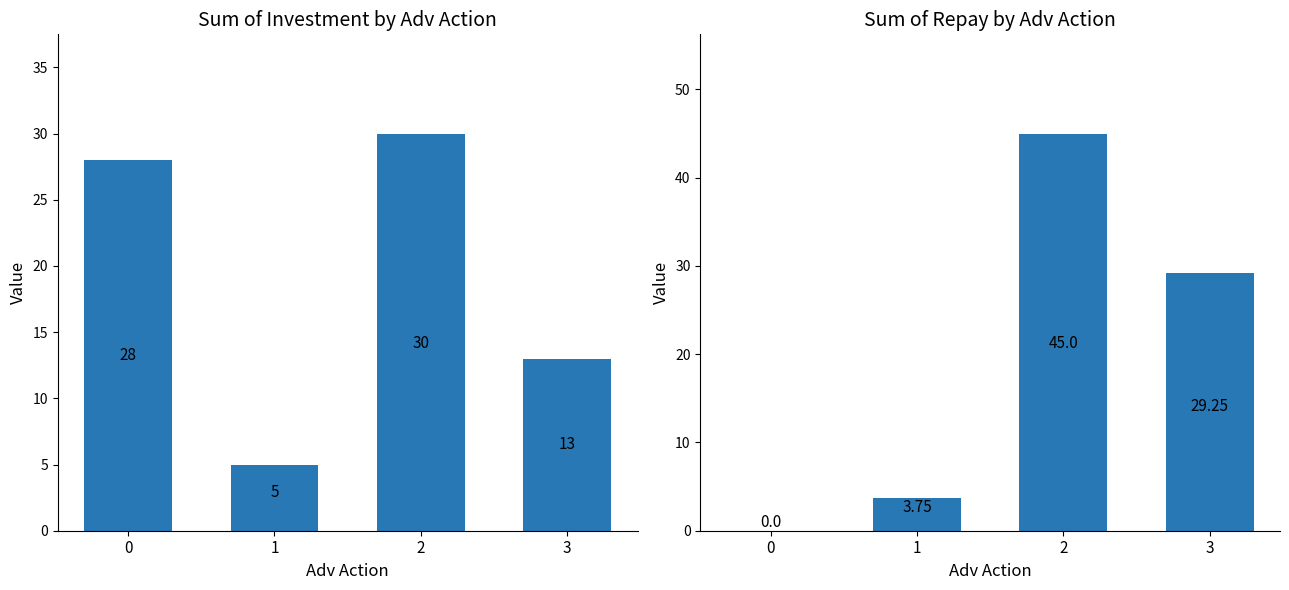

How many groups of bars are there?

4